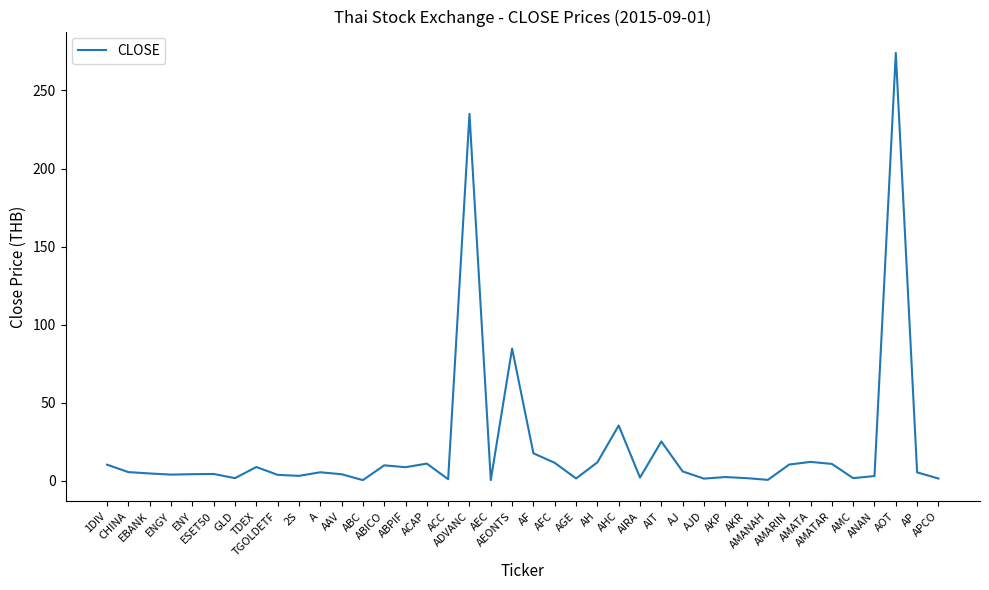

What is the average value?

21.3